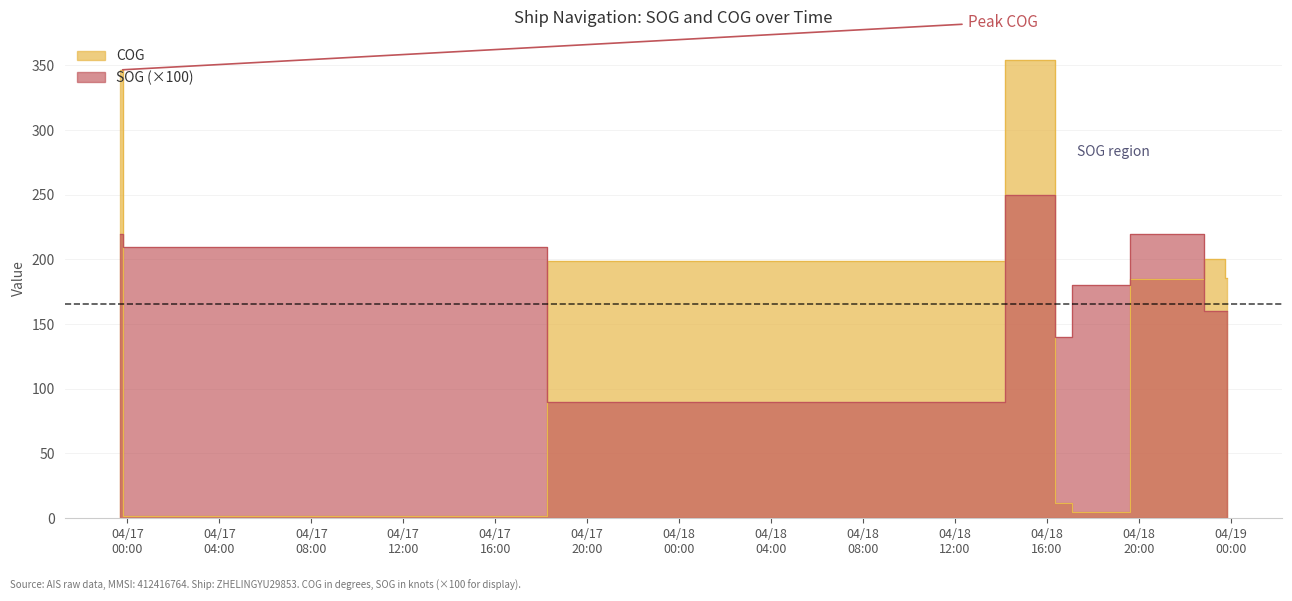

Does the chart display data point markers on the line(s)?

No